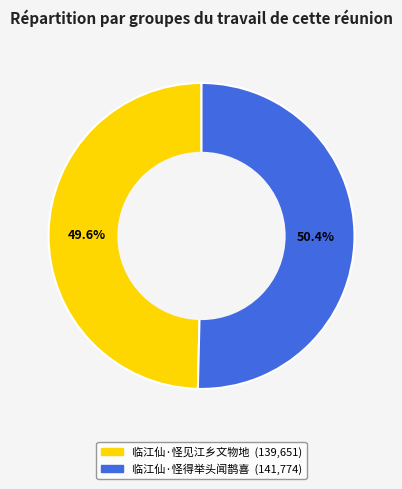

True or false: 临江仙·怪得举头闻鹊喜 accounts for 64% of the total.

False